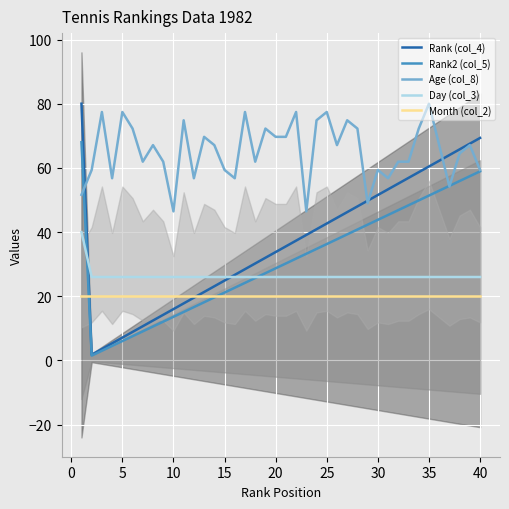

What is the greatest value displayed?

80.0